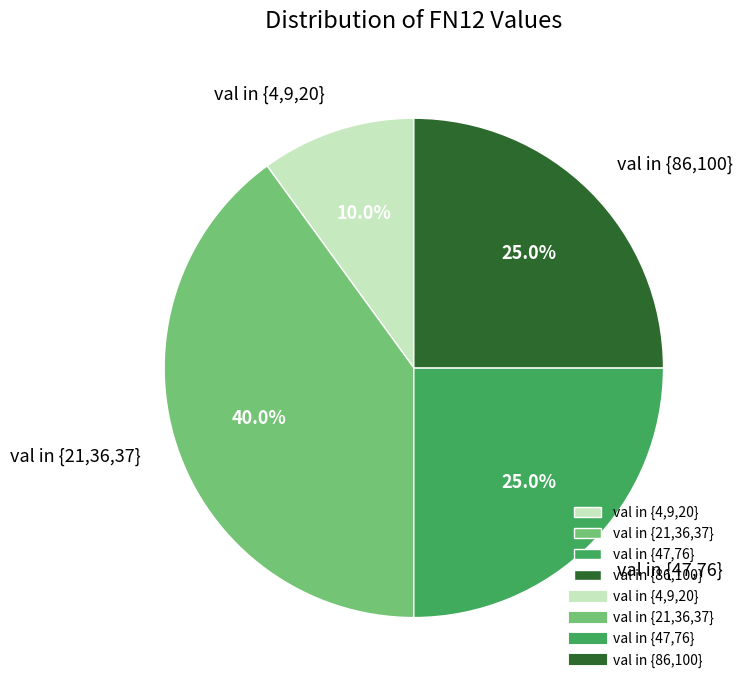

What is the ratio of the value at val in {21,36,37} to the value at val in {47,76}?

1.6